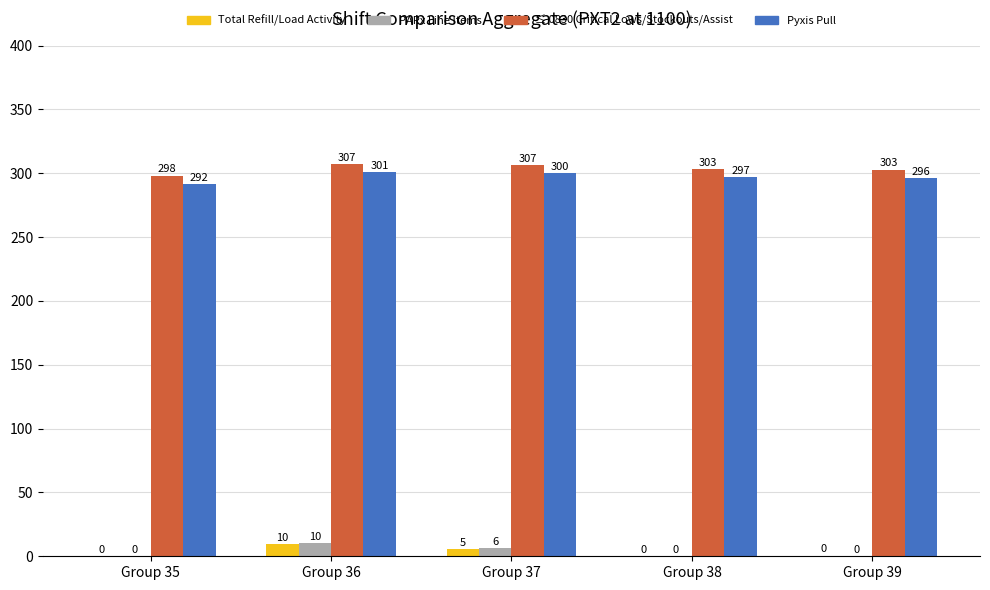

At which category is the sum across all series the highest?

Group 36